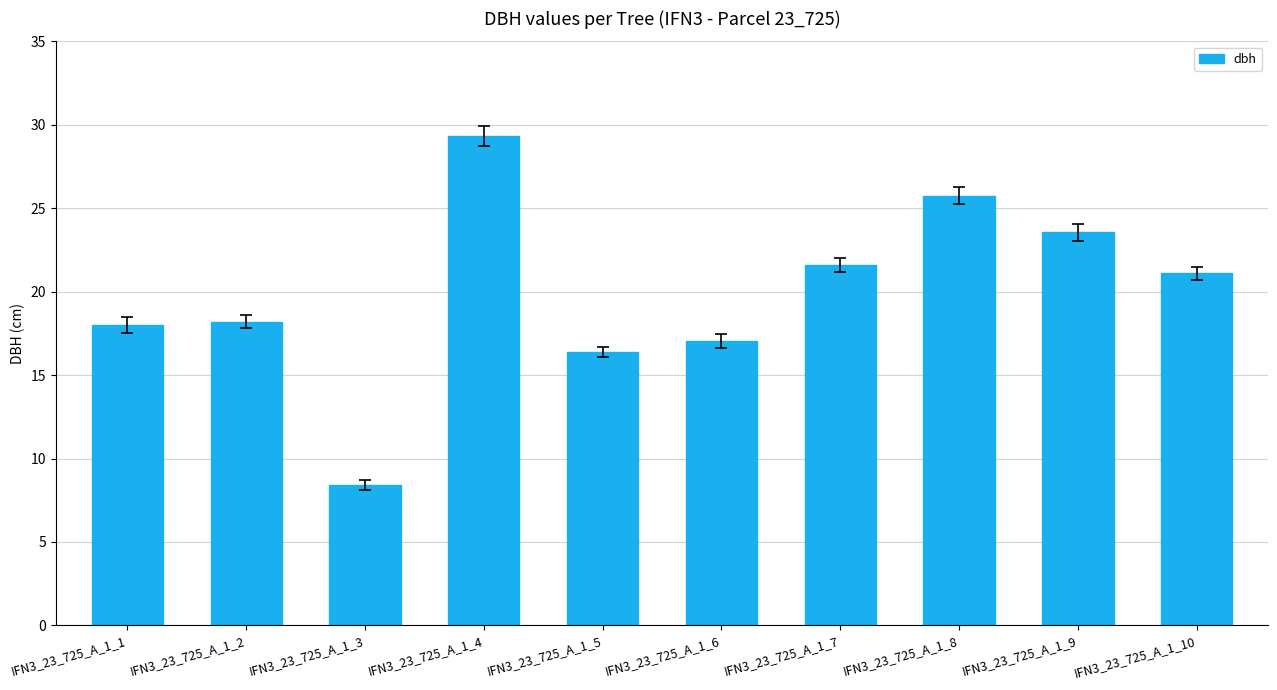

Which category has the highest value across all series?

IFN3_23_725_A_1_4